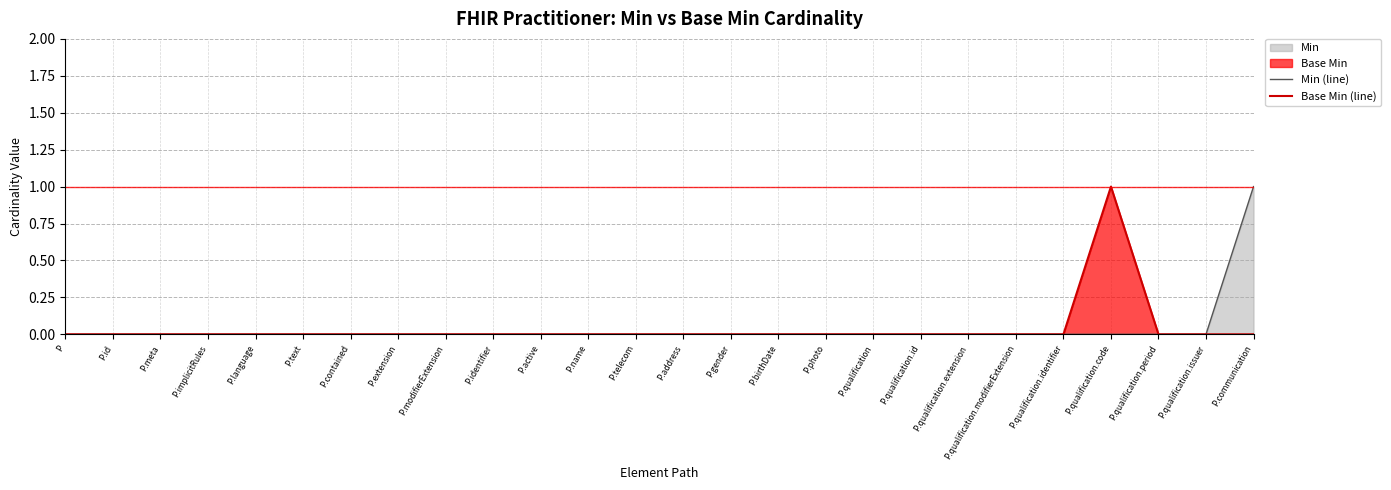

True or false: Min (line) and Base Min (line) intersect in this chart.

False